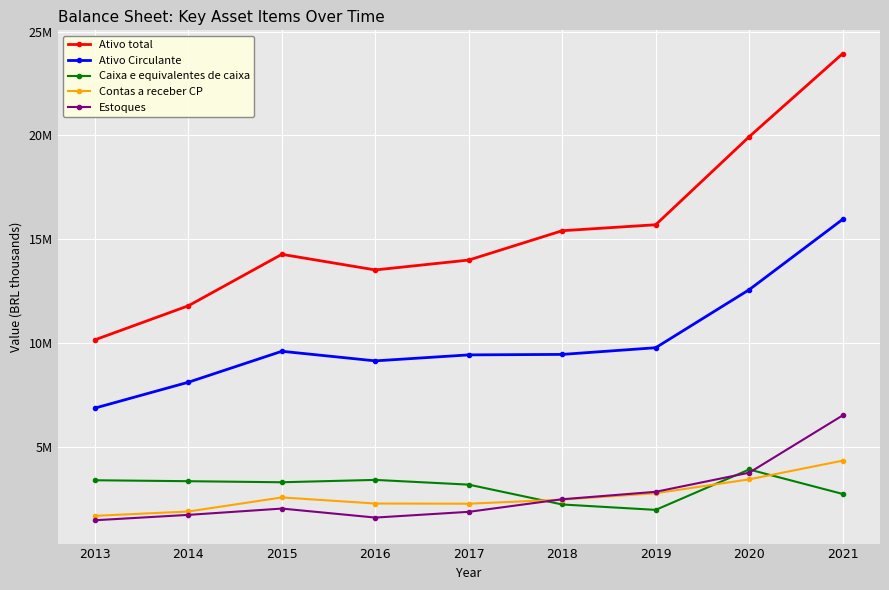

Between 2021 and 2017, which is larger?

2021